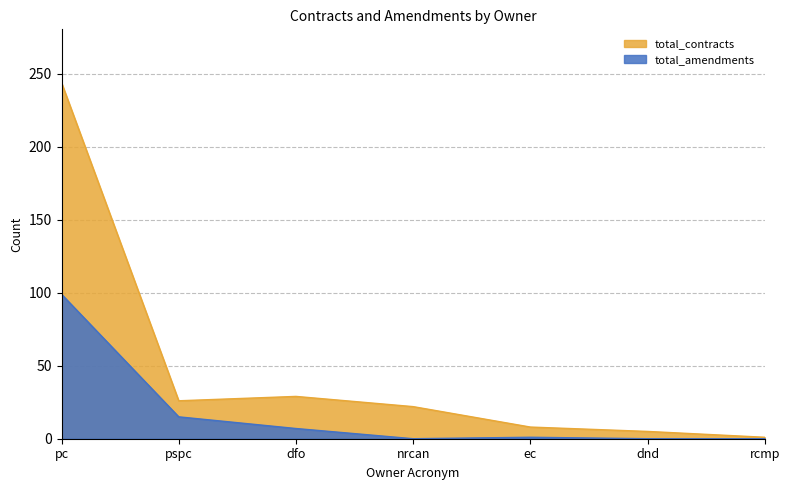

The total_contracts series shows 29 at dfo. True or false?

True